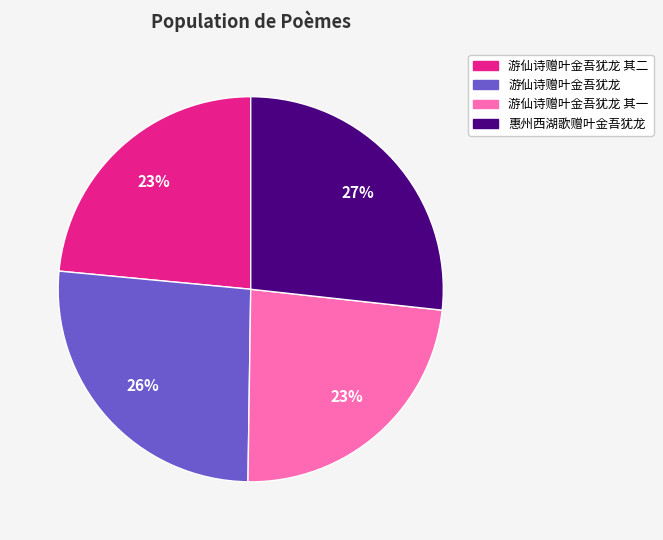

How many segments does this pie chart have?

4